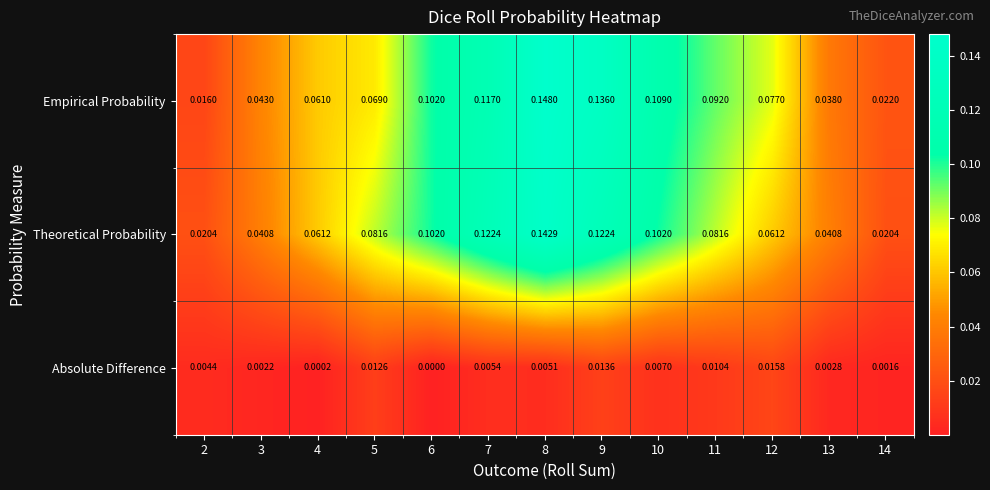

Which series has the widest spread of values?

Empirical Probability